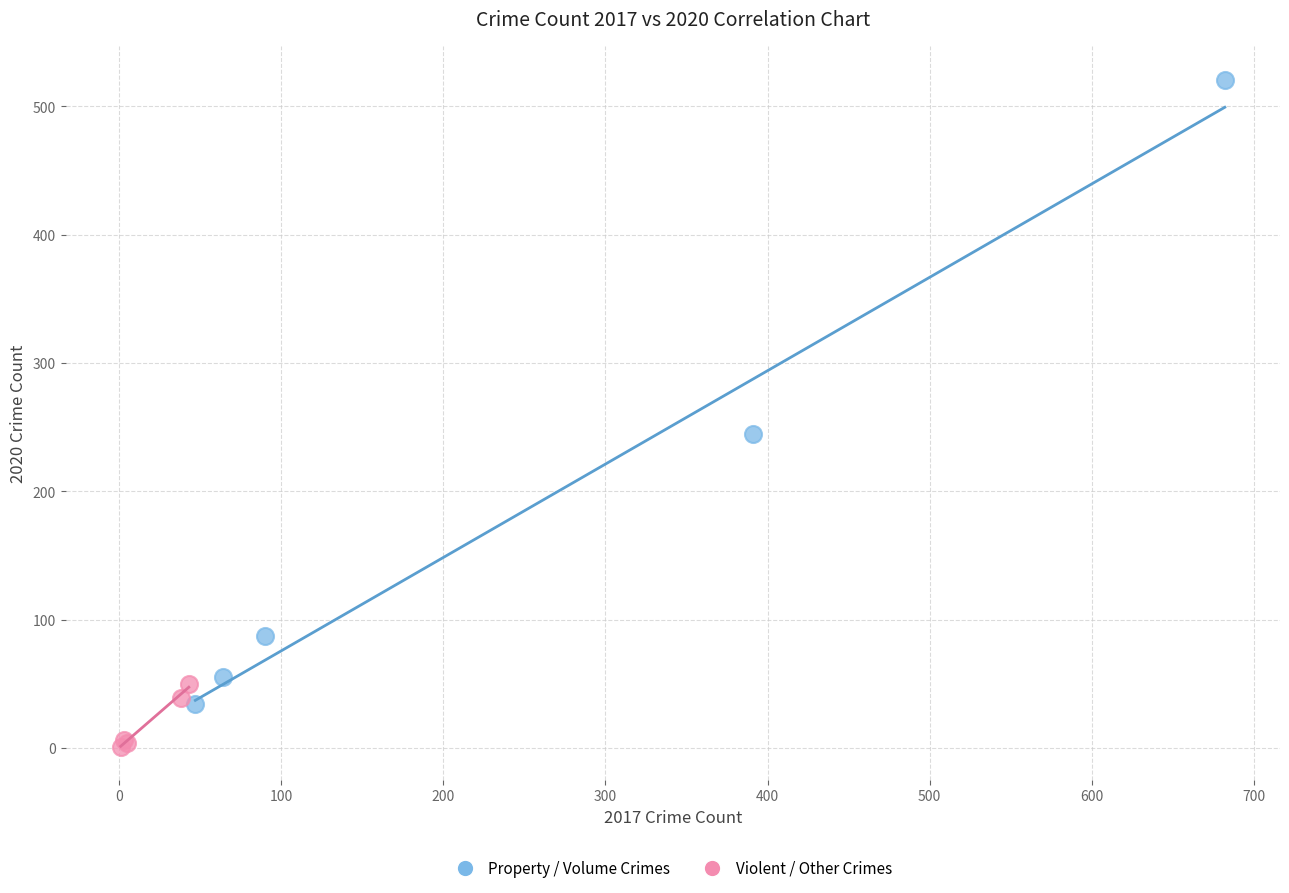

Which series has the largest Y range (max minus min)?

Property / Volume Crimes